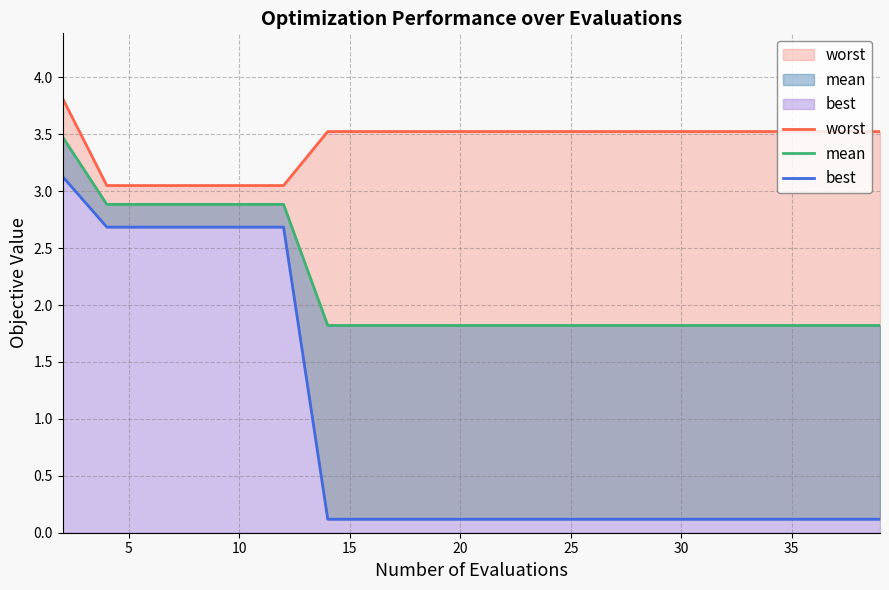

What are all the series names shown in the legend?

worst, mean, best